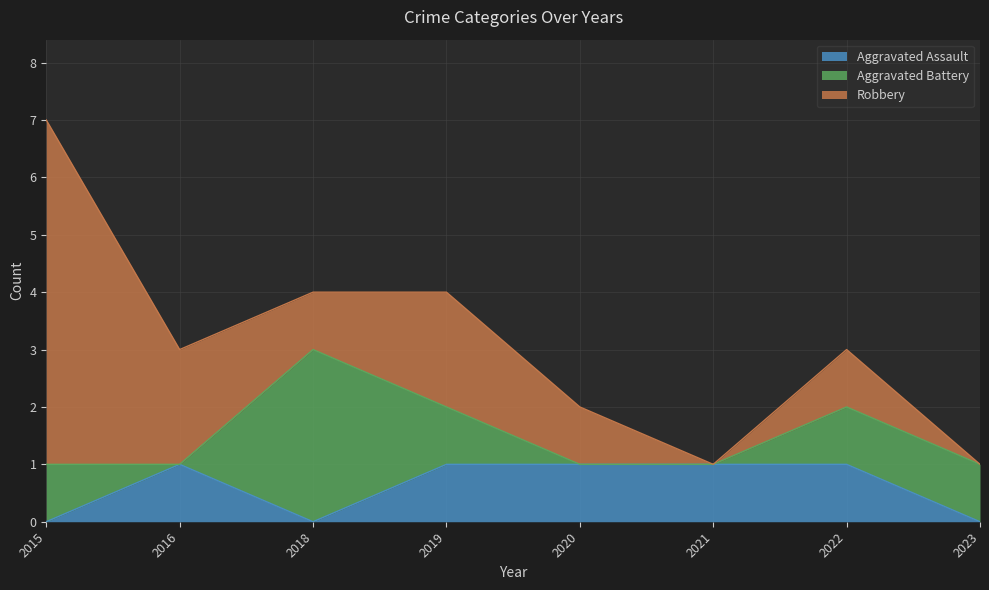

Reading left to right, list all the values displayed in this chart.

Aggravated Assault: 0	1	0	1	1	1	1	0
Aggravated Battery: 1	0	3	1	0	0	1	1
Robbery: 6	2	1	2	1	0	1	0